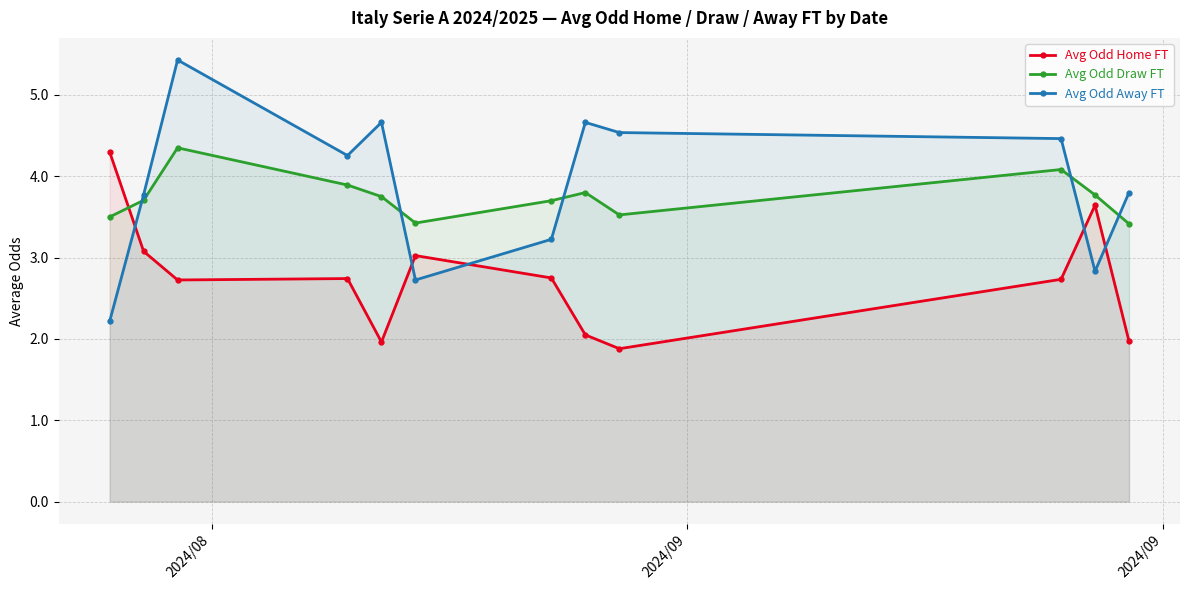

What is the difference between the maximum and minimum values in the Avg Odd Draw FT series?

0.9